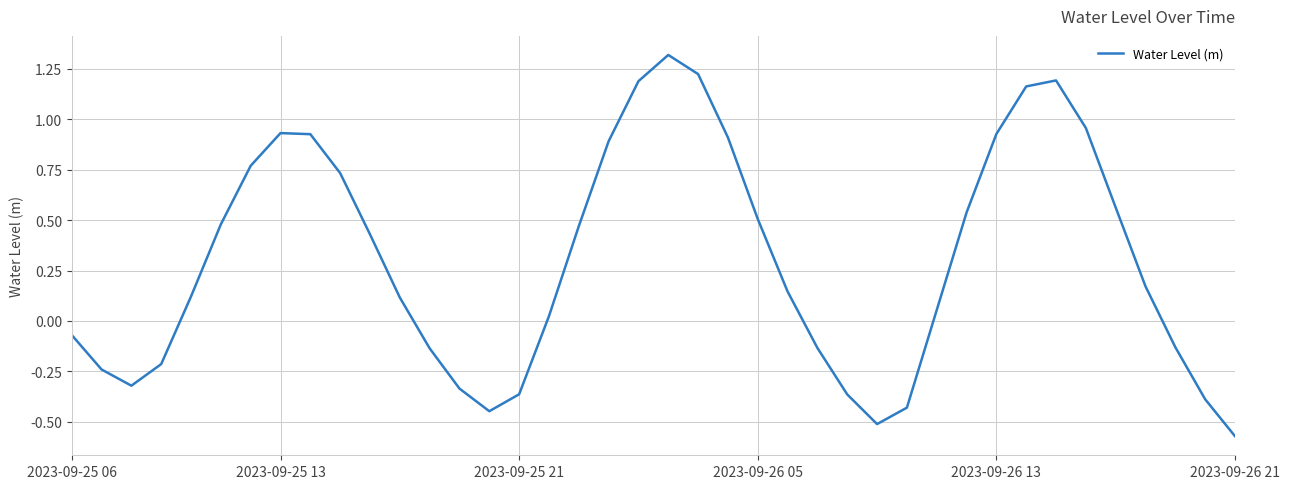

What is the maximum value shown in the chart?

1.3